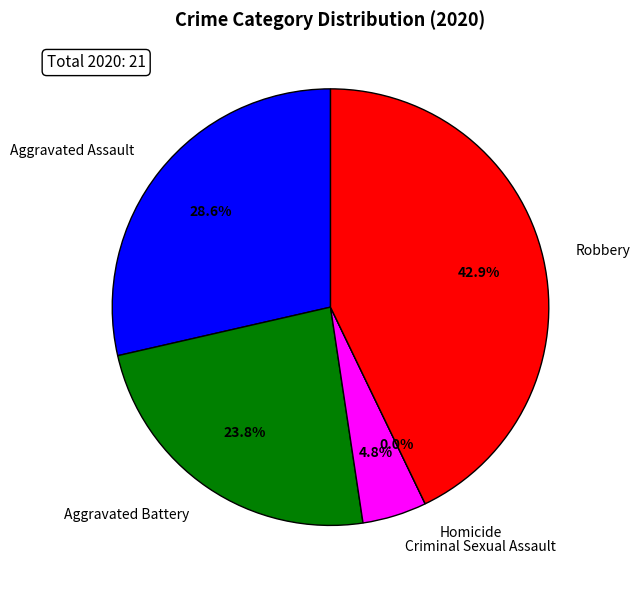

What is the smallest slice in the pie chart?

Homicide